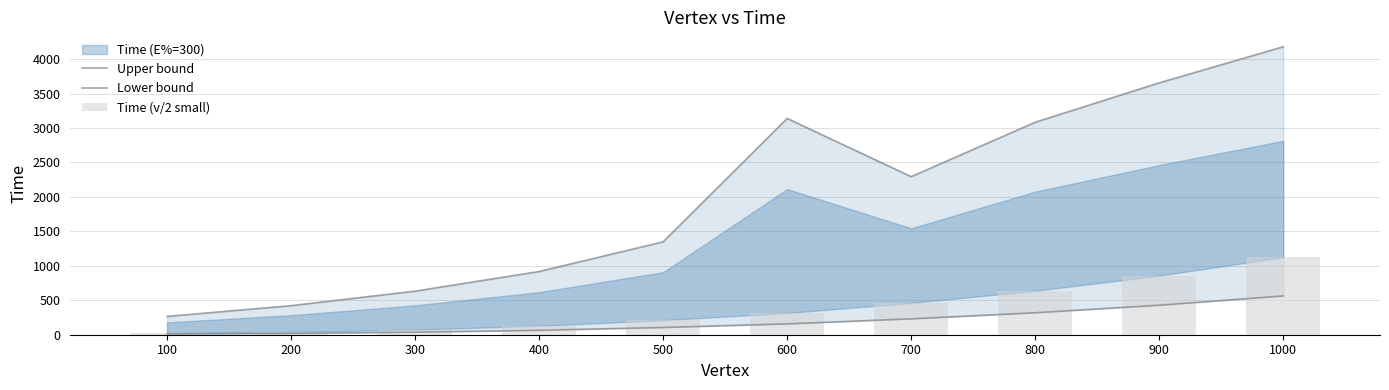

How many data points in Upper bound are less than 2294?

5